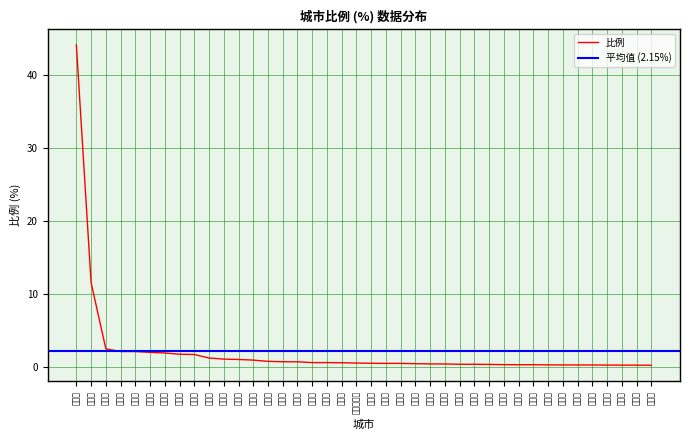

What is the difference between the second highest and minimum values?

11.3